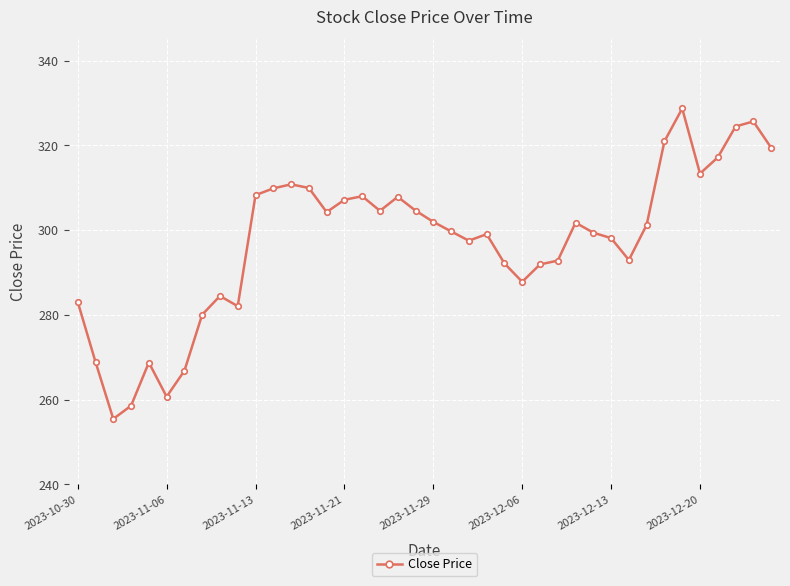

How many values are below 301?

20